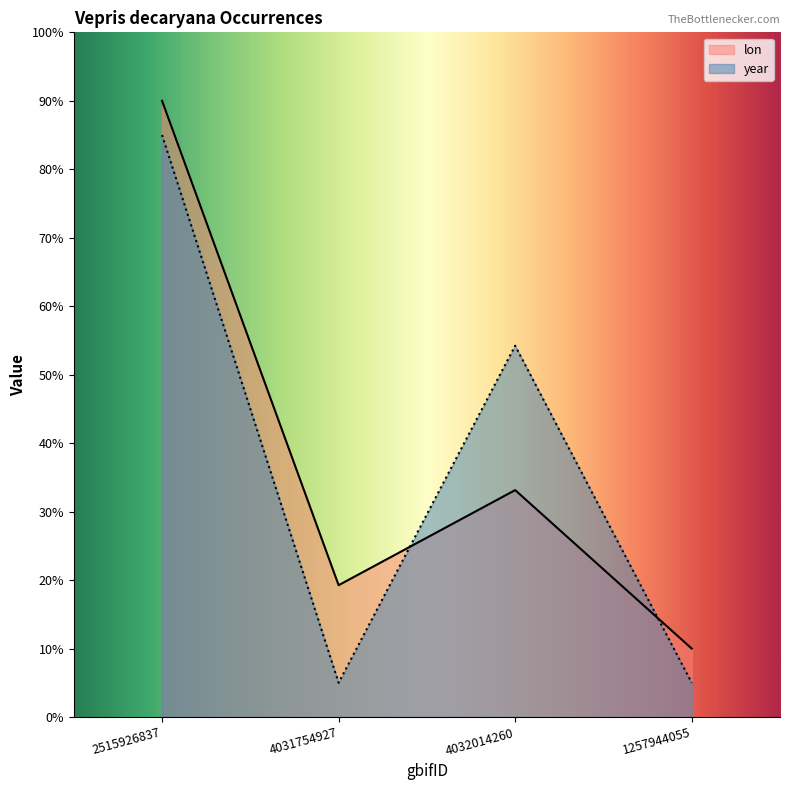

Rank the series by their average value, from highest to lowest.

lon, year